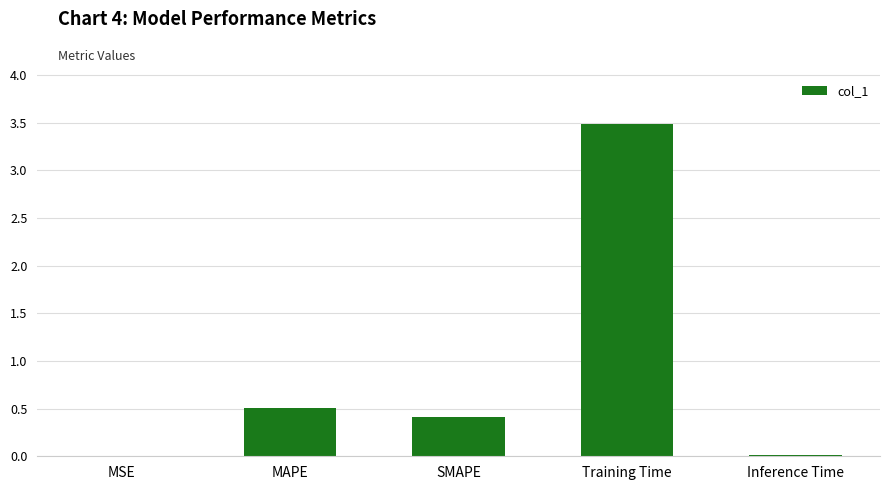

What is the maximum value shown in the chart?

3.5